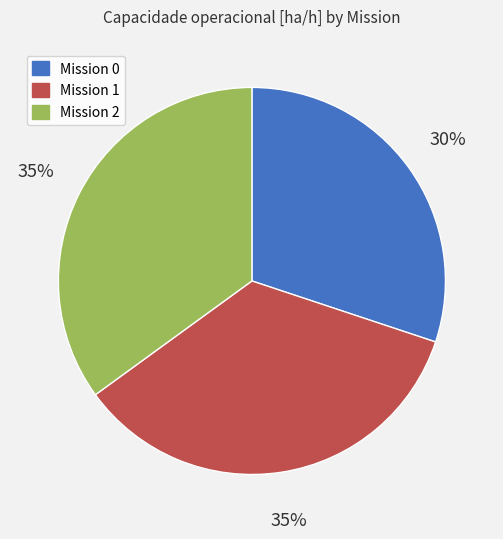

To the nearest percent, what is the difference between the largest and smallest slice percentages?

5%